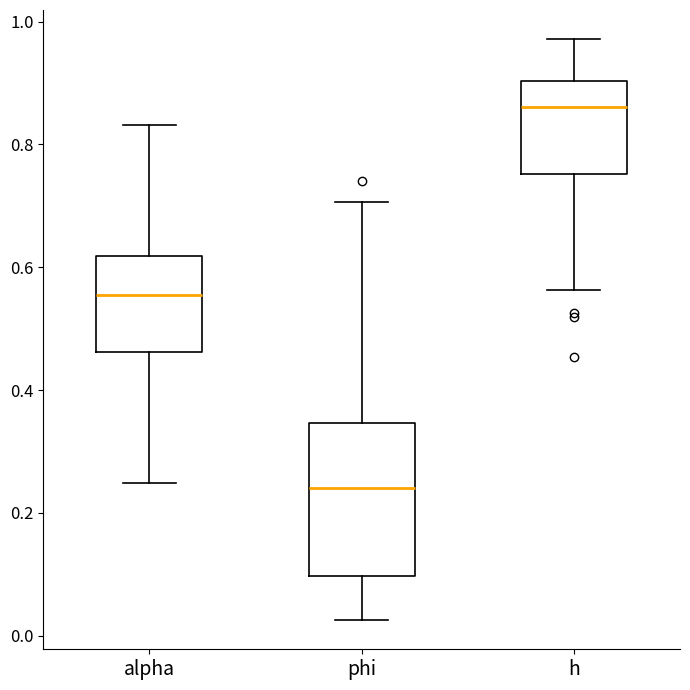

Where does the median line of the box for h sit on the y-axis? The values are not printed on the chart, so give them approximately, as read against the axis.

0.86